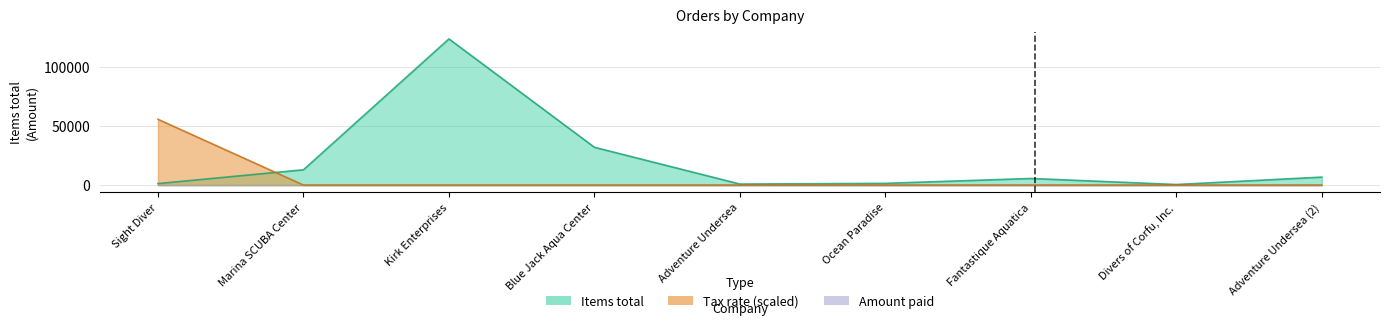

What is the label of the 6th point from the right?

Blue Jack Aqua Center